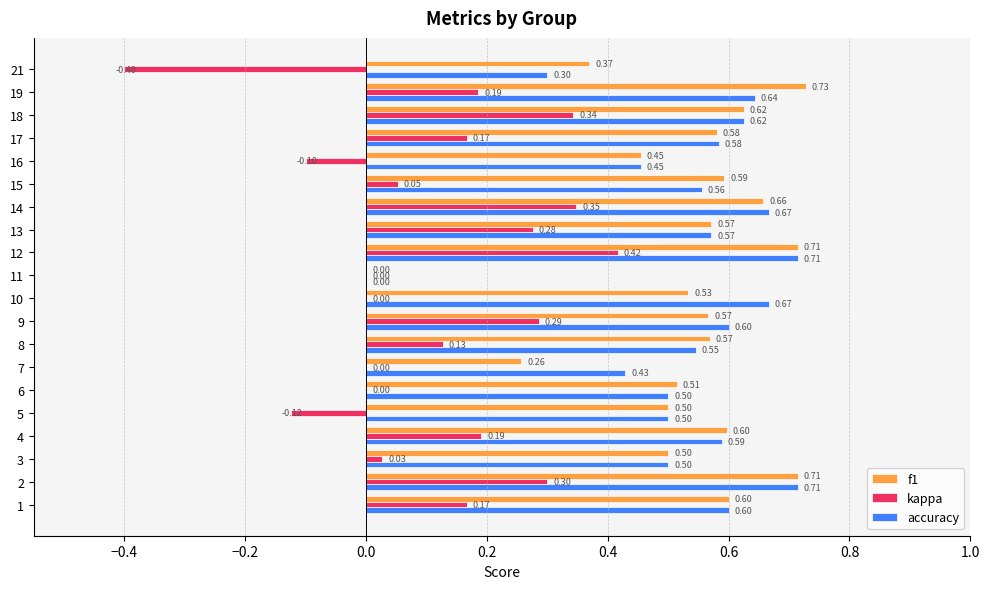

Between 3 and 10, which series saw the biggest shift?

accuracy